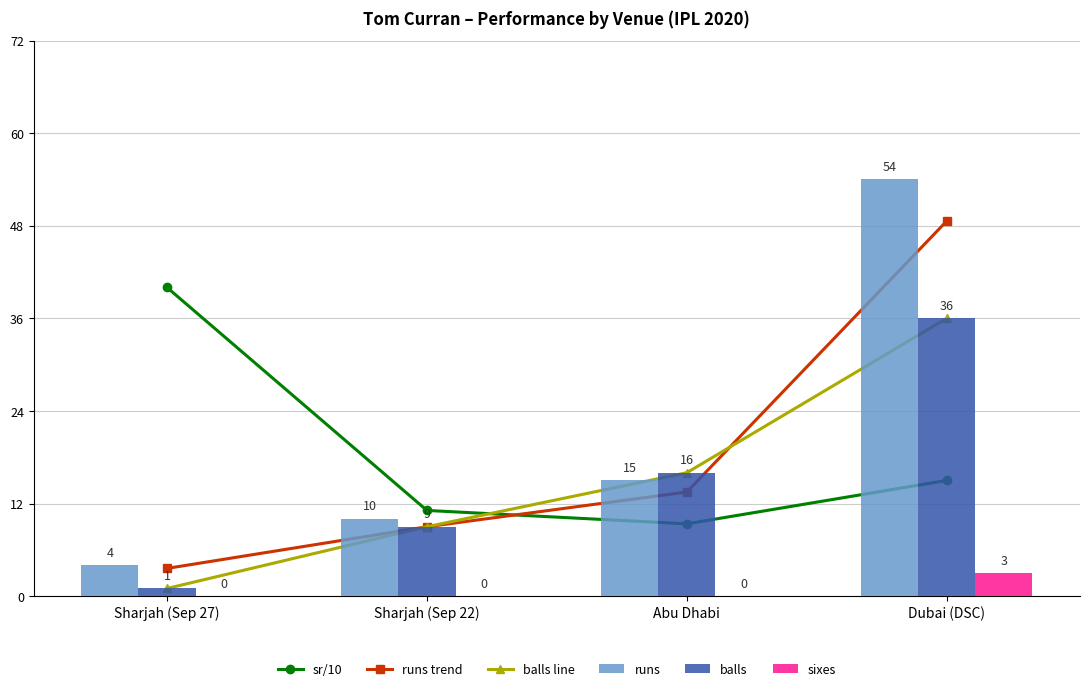

What is the value of the runs trend bar at the 2nd from the left?

9.0